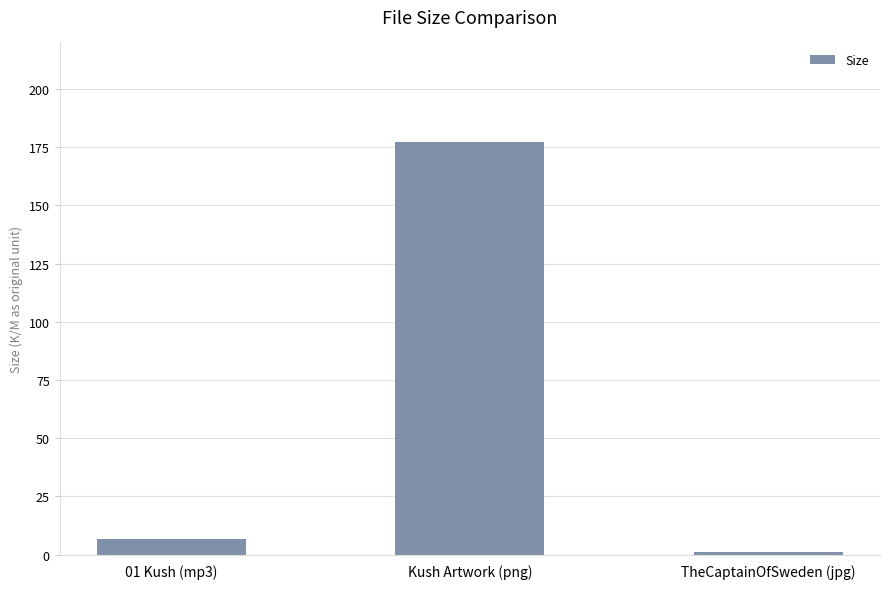

At which label is the value closest to 89?

01 Kush (mp3)